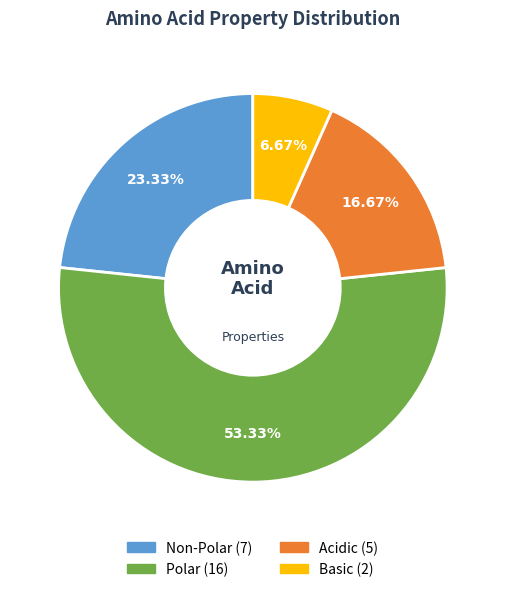

Count the number of slices in the pie.

4